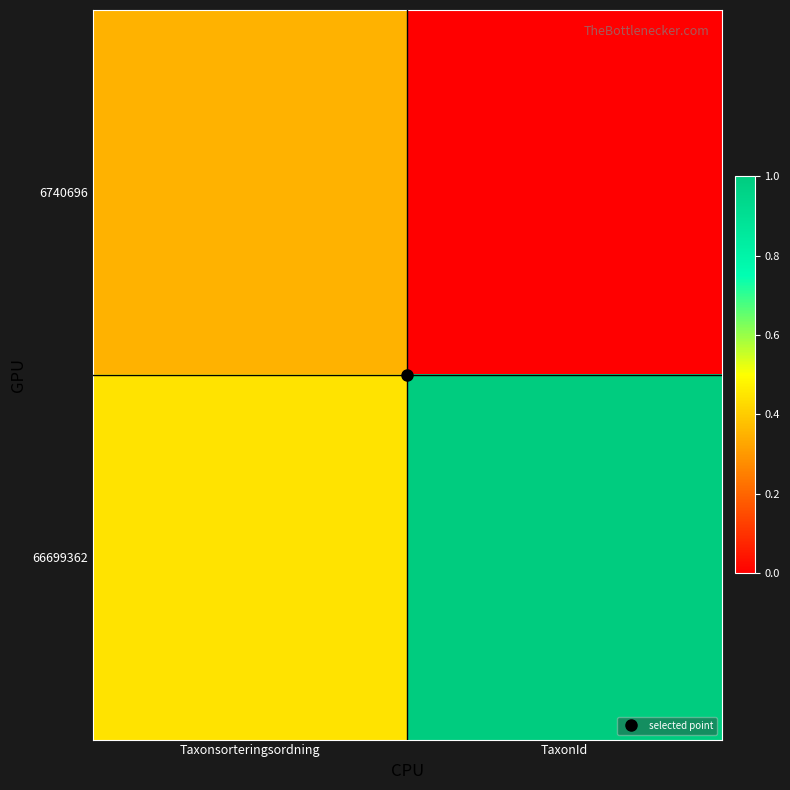

Reading left to right, list all the values displayed in this chart.

6740696: Taxonsorteringsordning=0.4	TaxonId=0.0
66699362: Taxonsorteringsordning=0.4	TaxonId=1.0